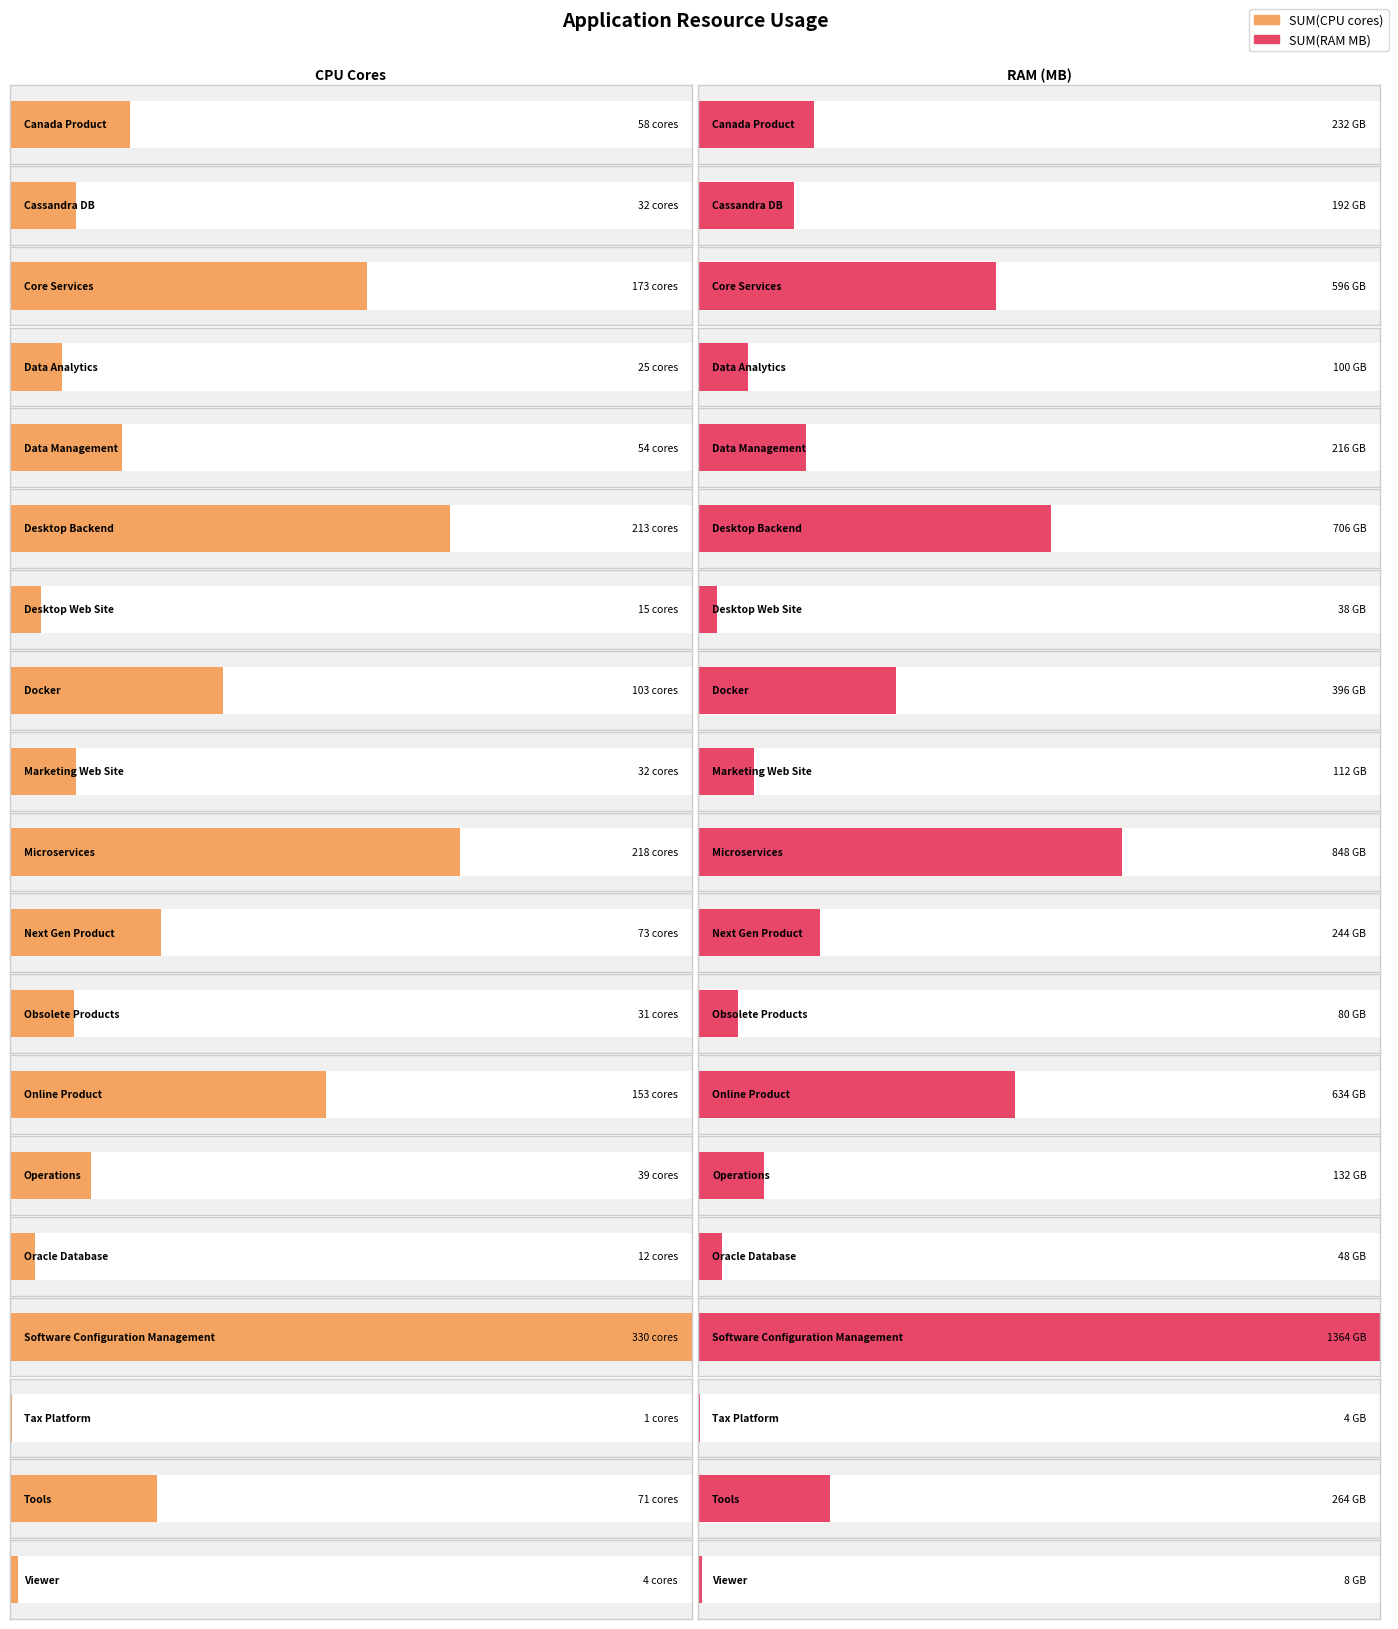

The SUM(CPU cores) series shows 587 at Software Configuration Management. True or false?

False